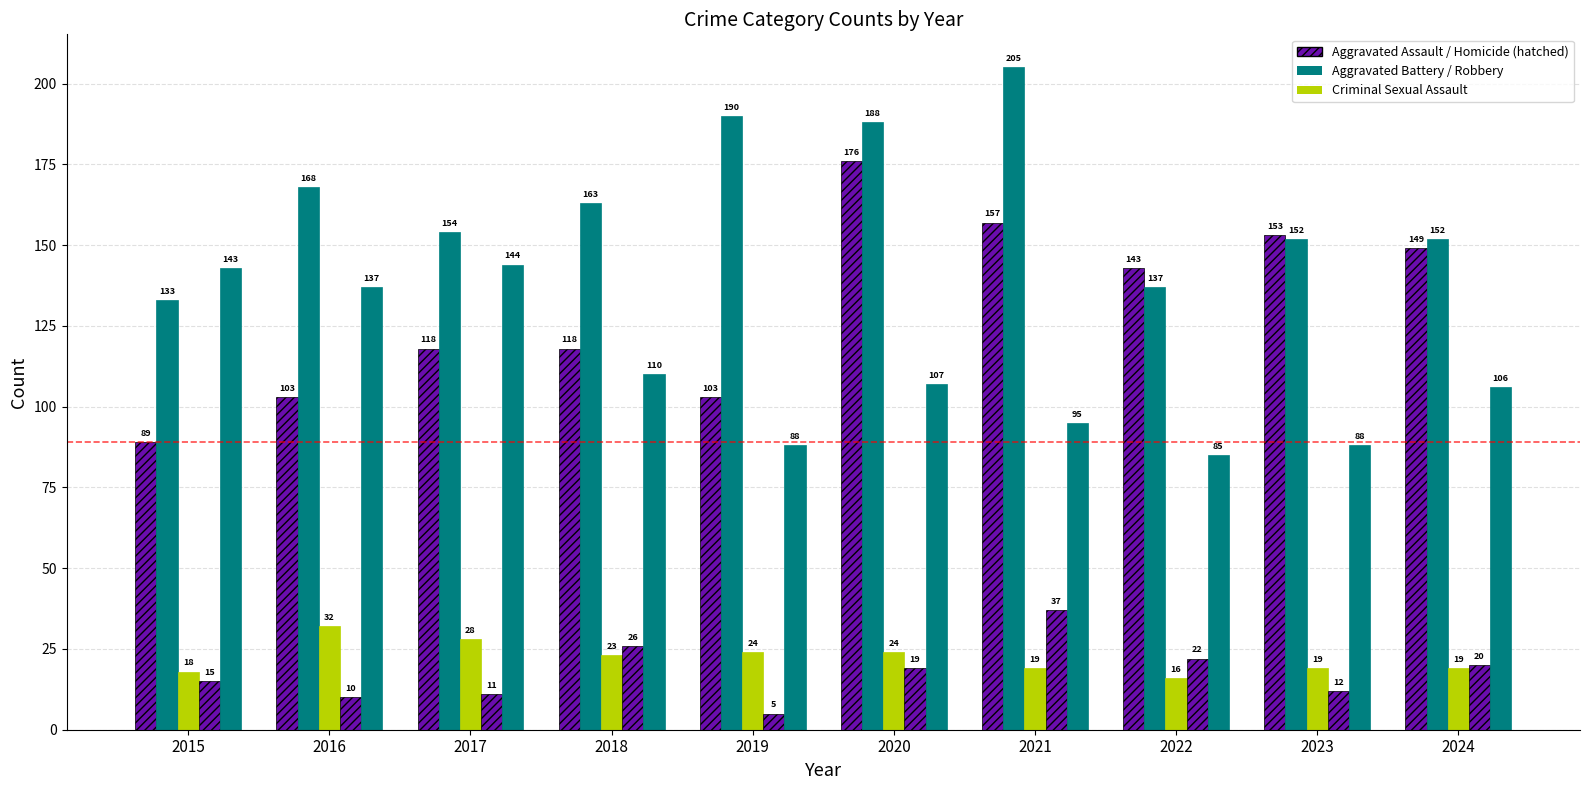

Does the chart contain stacked bars?

No